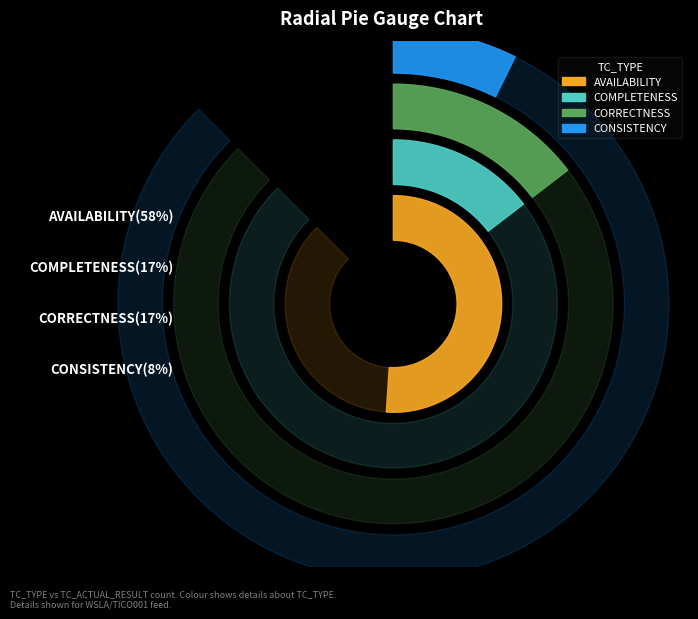

Combined, do AVAILABILITY and CONSISTENCY account for over 50%?

Yes